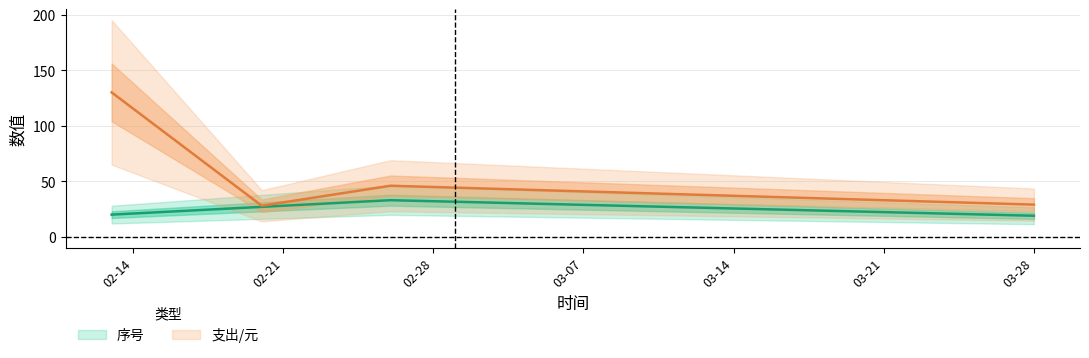

Which series changed the most between 2023-02-20 and 2023-02-26?

支出/元